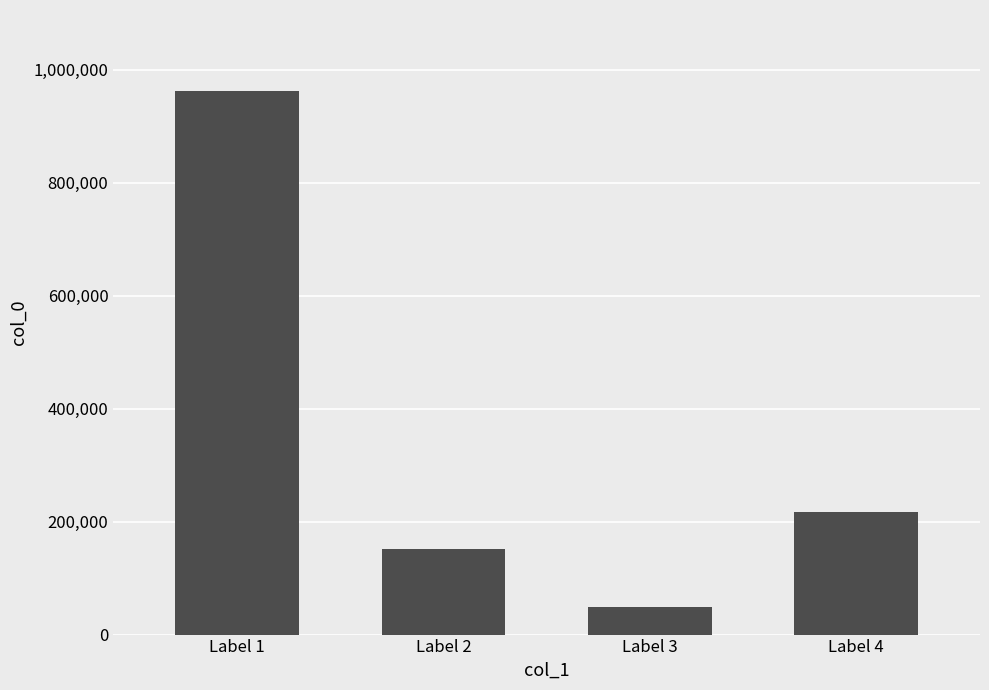

Count the number of categories in the chart.

4